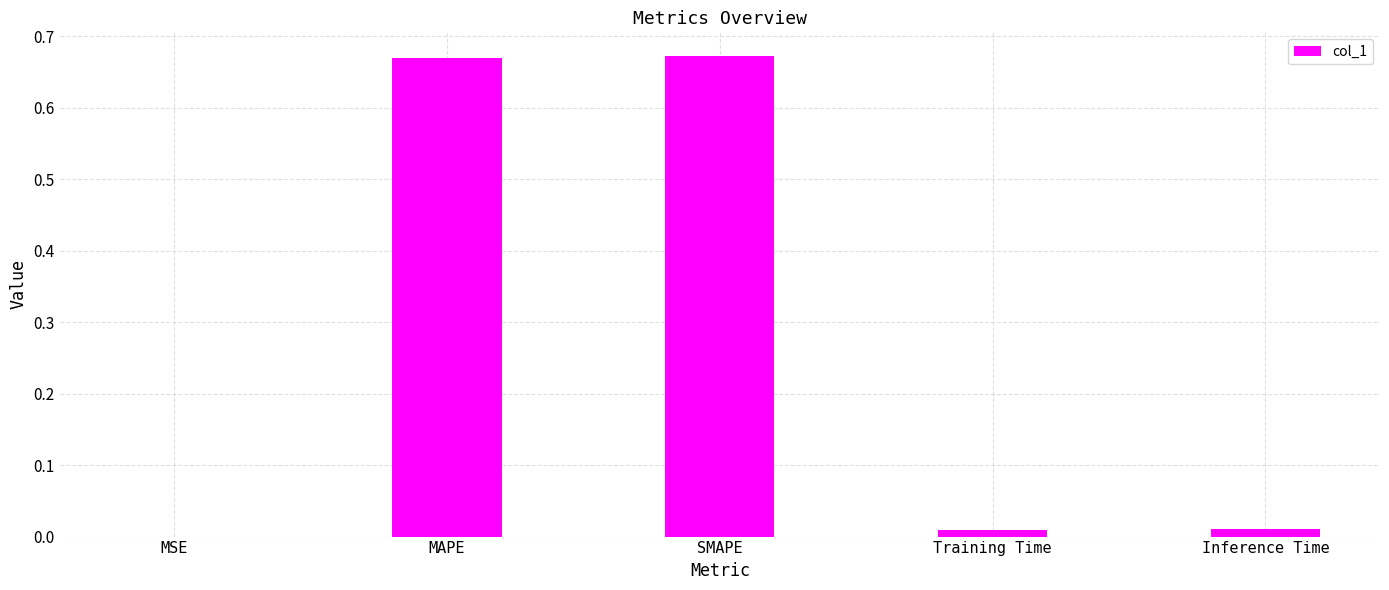

Between MAPE and Inference Time, which is larger?

MAPE